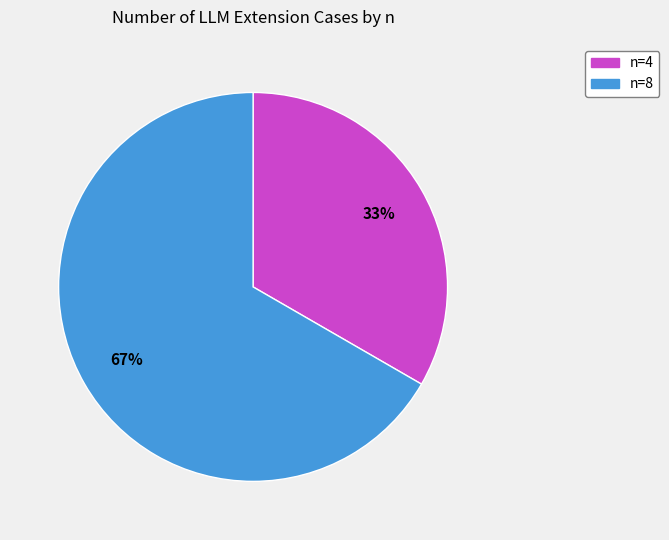

Between n=4 and n=8, which is larger?

n=8